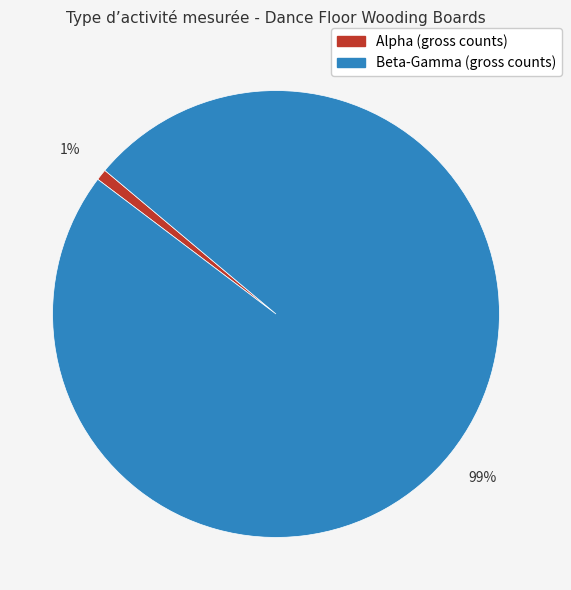

Which slice is the smallest?

Alpha (gross counts)